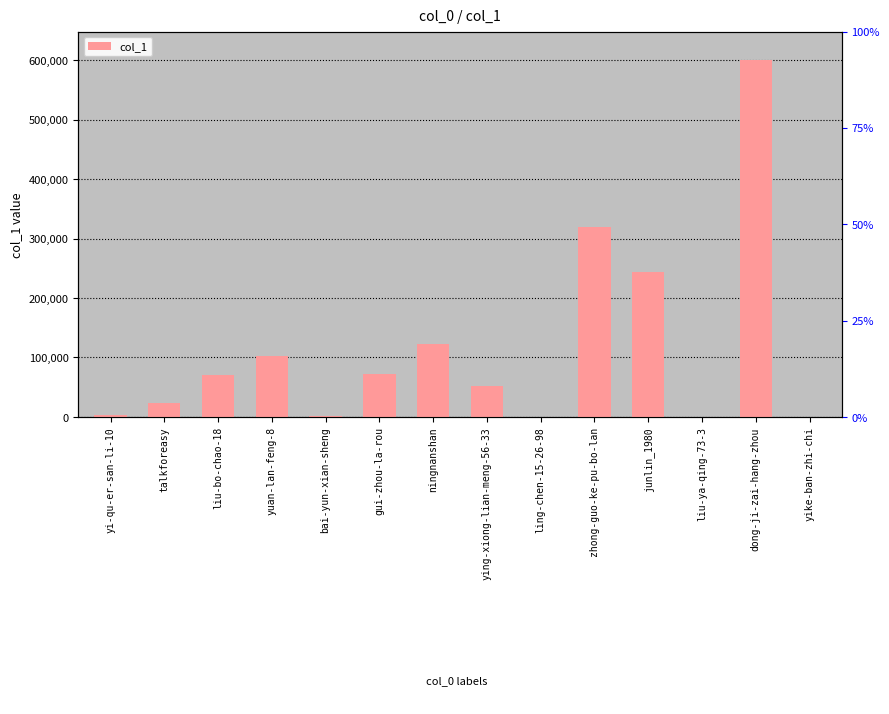

What is the minimum value shown in the chart?

5